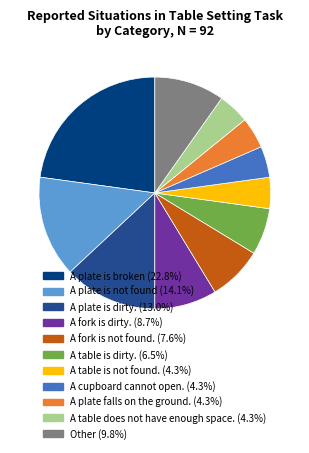

What is the largest slice in the pie chart?

A plate is broken